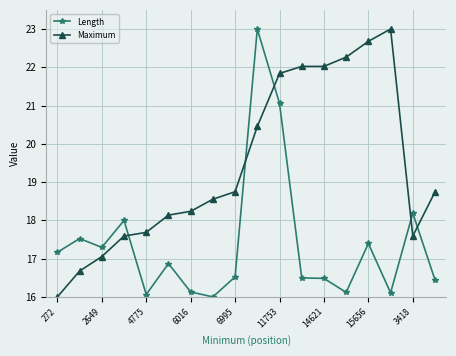

What is the greatest value displayed?

23.0